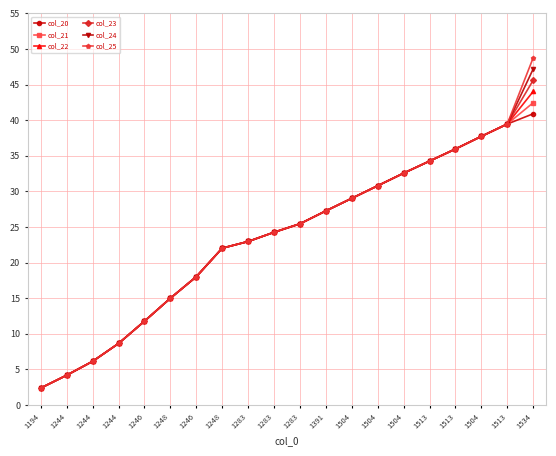

Count the number of data series in this chart.

6